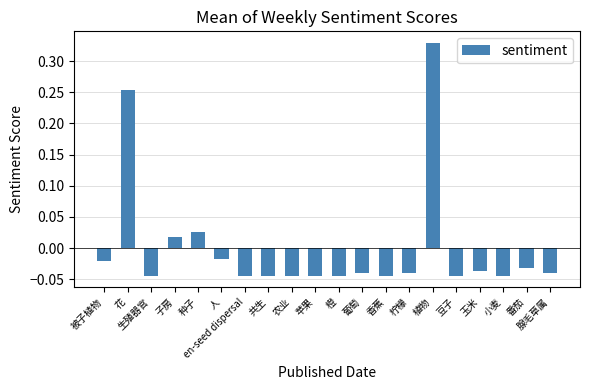

How many bars are there in total?

20